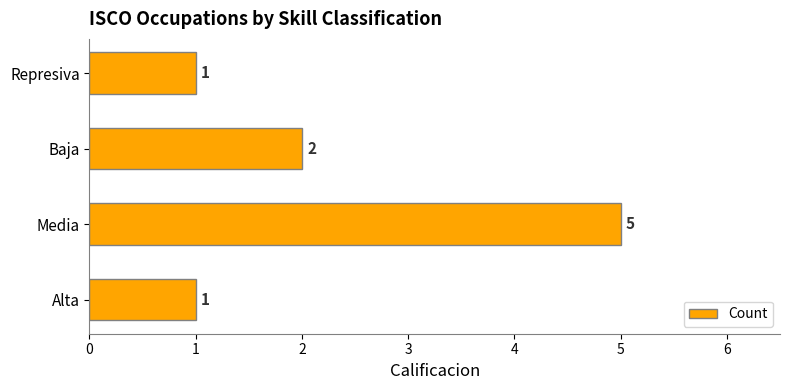

Reading top to bottom, extract all data points from this chart.

1	2	5	1